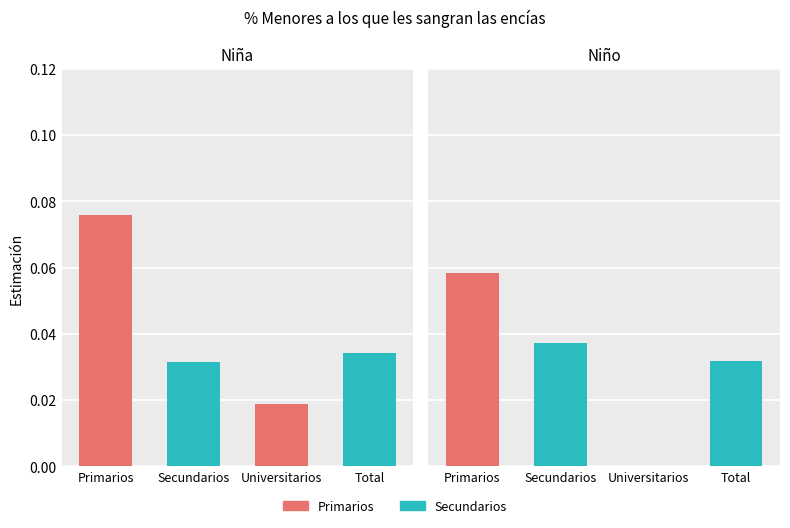

Reading left to right, list all the values displayed in this chart.

Niña: 0.1	0.0	0.0	0.0
Niño: 0.1	0.0	0.0	0.0